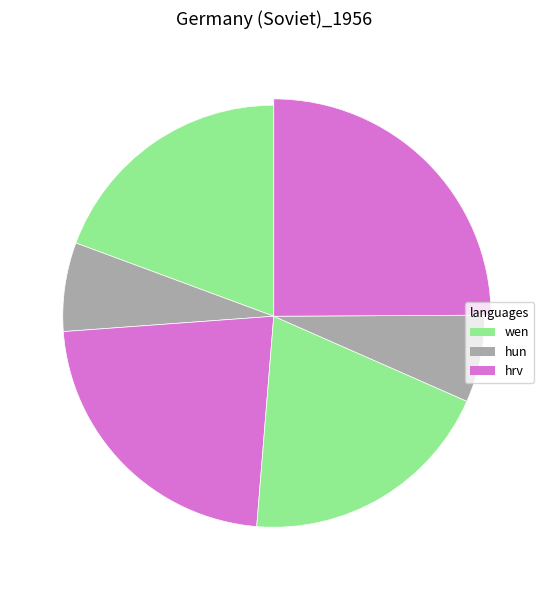

How many segments does this pie chart have?

6